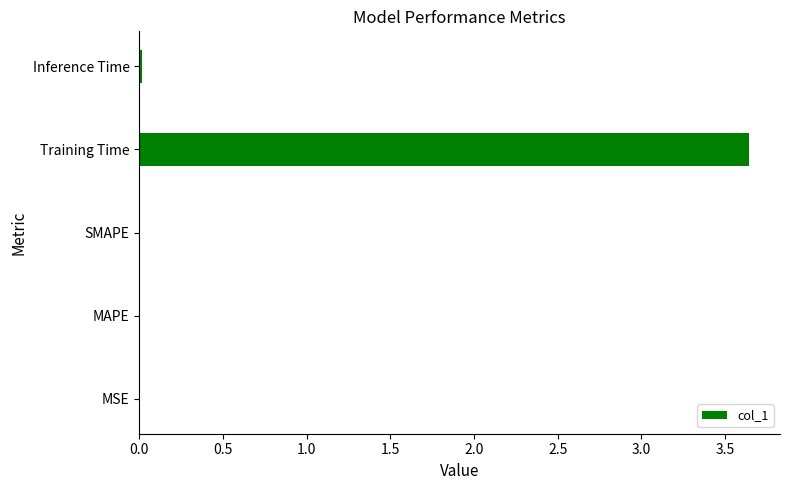

Between Inference Time and Training Time, which is larger?

Training Time